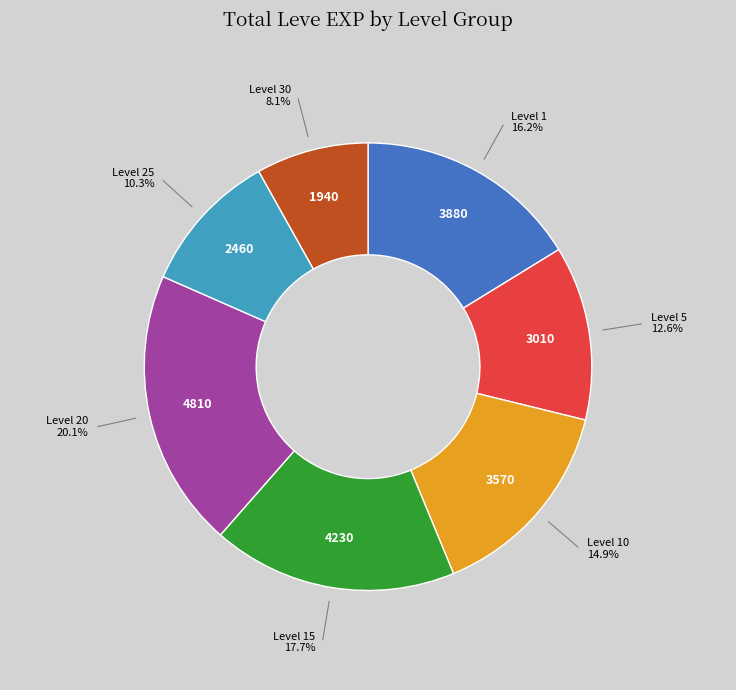

Approximately how many times larger is the value at Level 25 compared to Level 1?

0.6